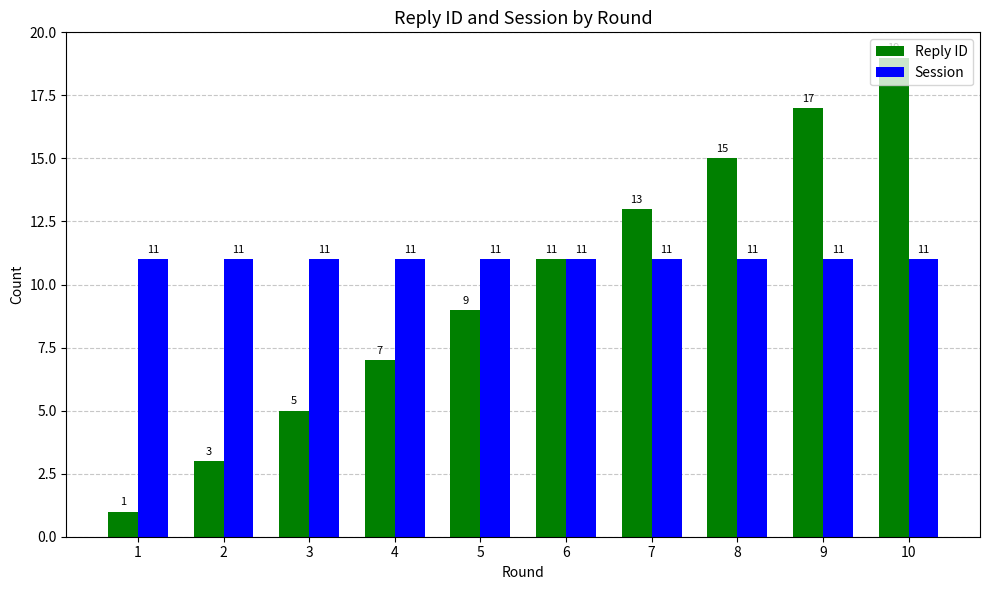

What is the sum of the Session values at 4 and 3?

22